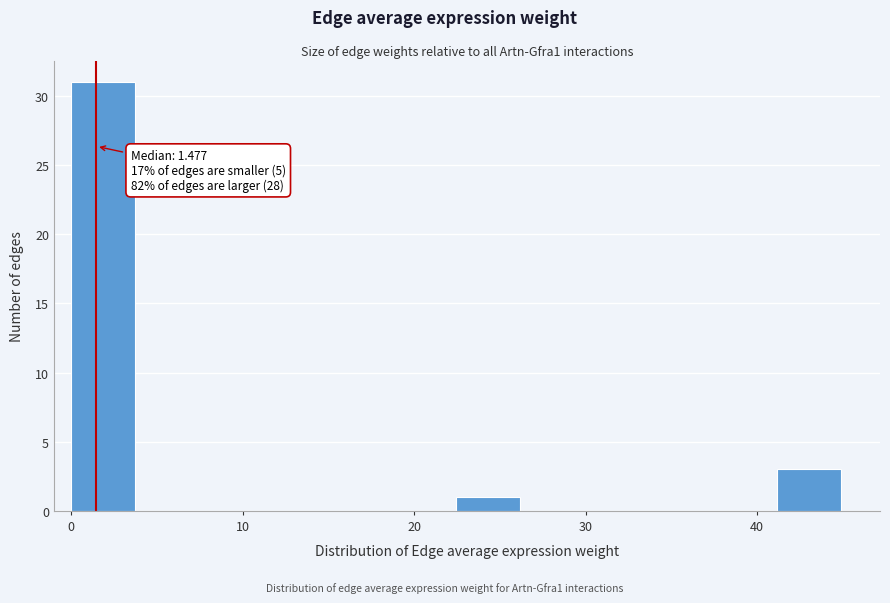

Around what value on the x-axis is the tallest bar? Give the approximate position of its centre, as read against the axis.

2